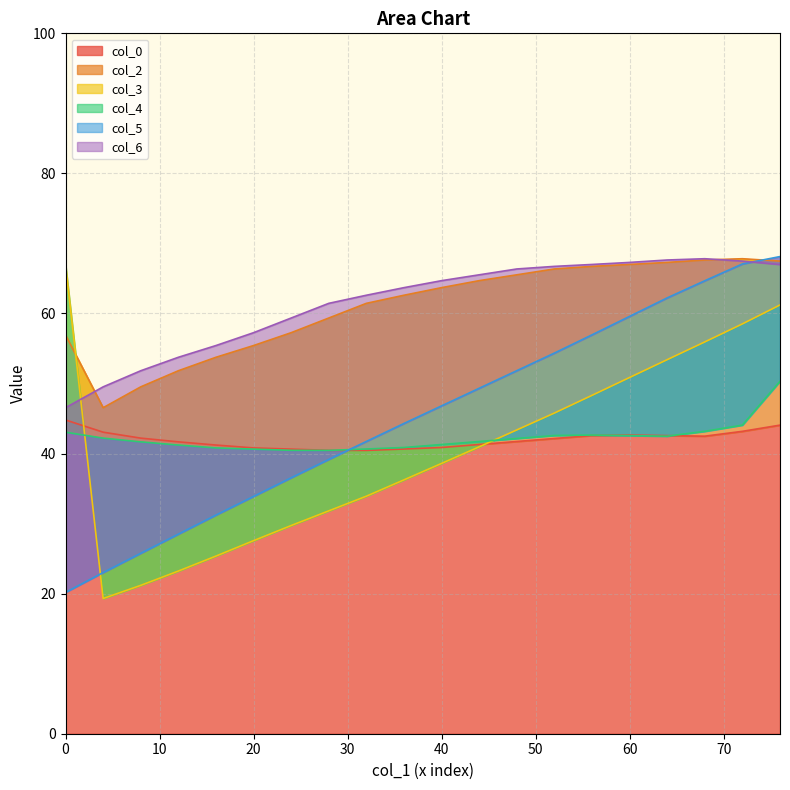

True or false: col_0 has a value of 42.6 at 60.

True